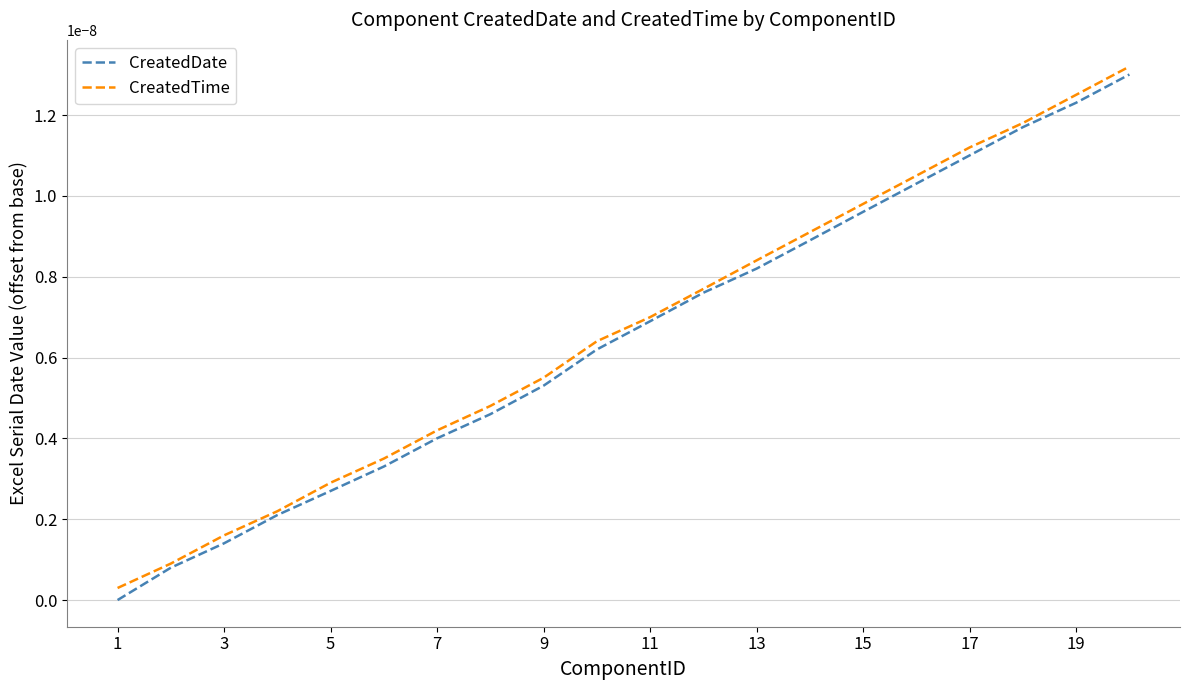

Rank the series by their average value, from highest to lowest.

CreatedTime, CreatedDate